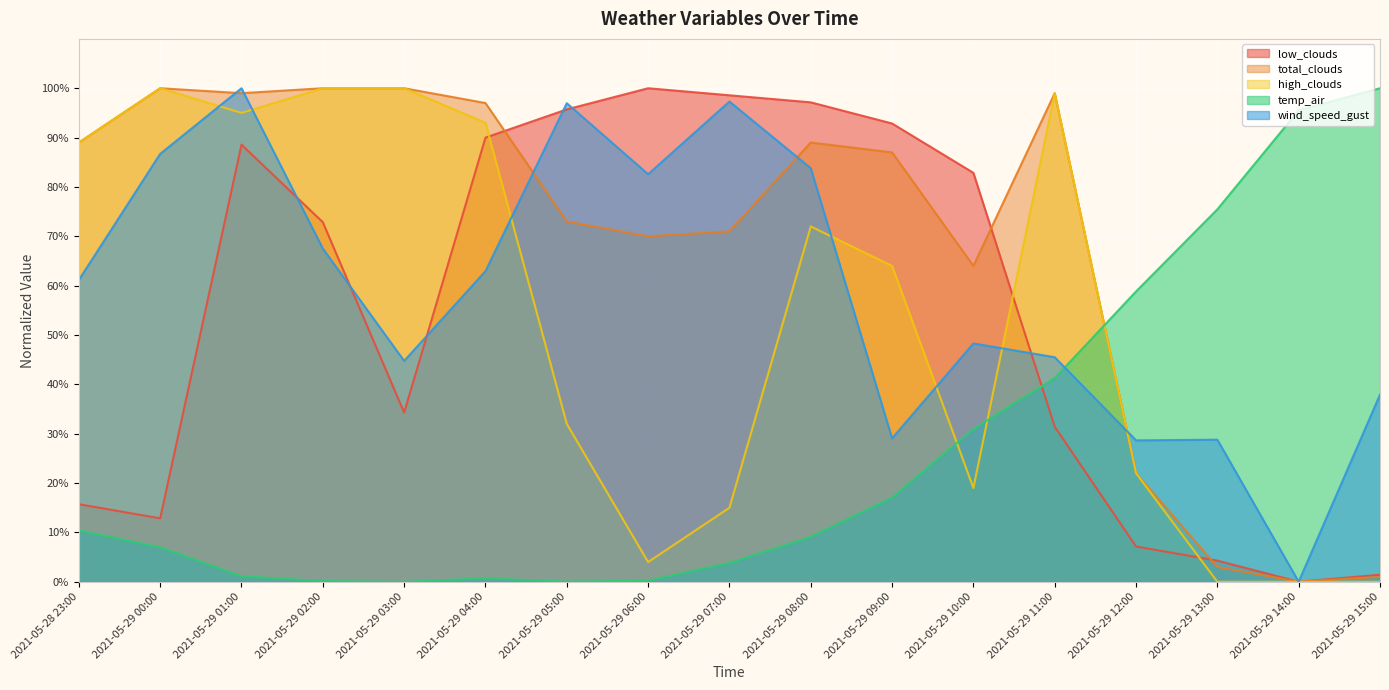

True or false: low_clouds has a value of 0.7 at 2021-05-29 15:00.

False